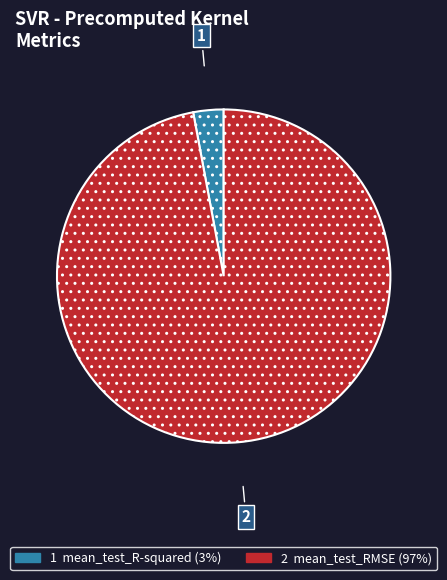

How many segments does this pie chart have?

2